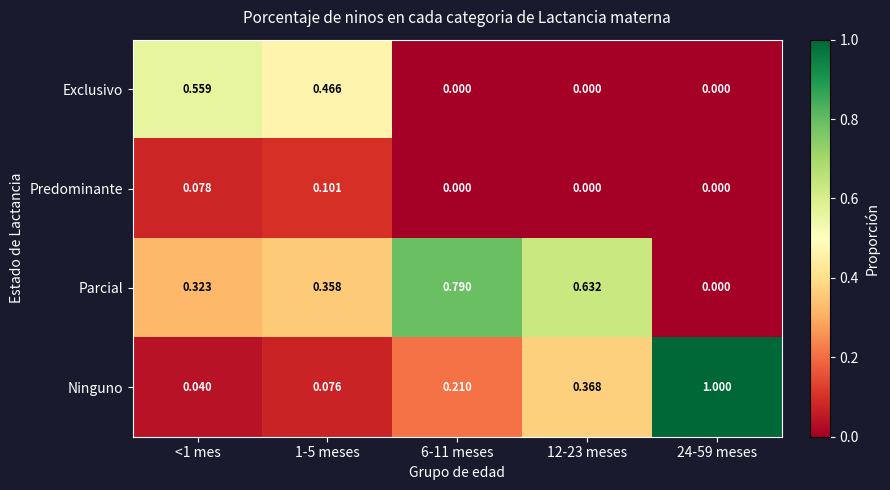

Which series has the largest range (max minus min)?

Ninguno